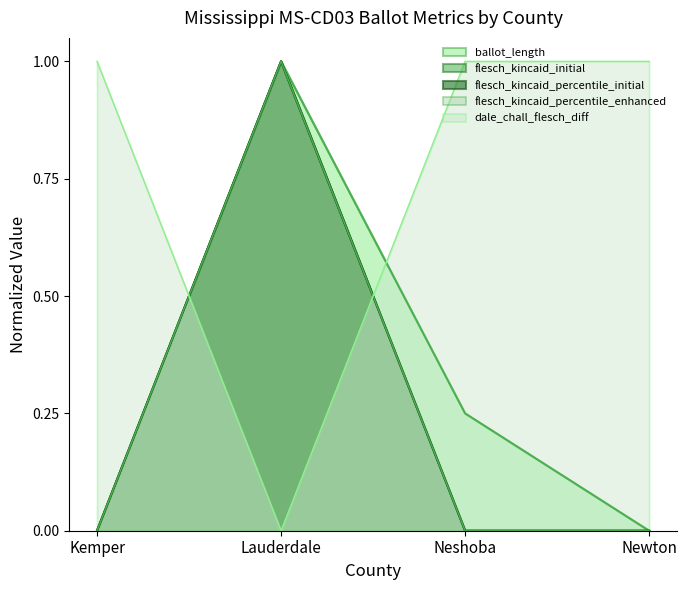

What is the label of the 3rd point from the right?

Lauderdale